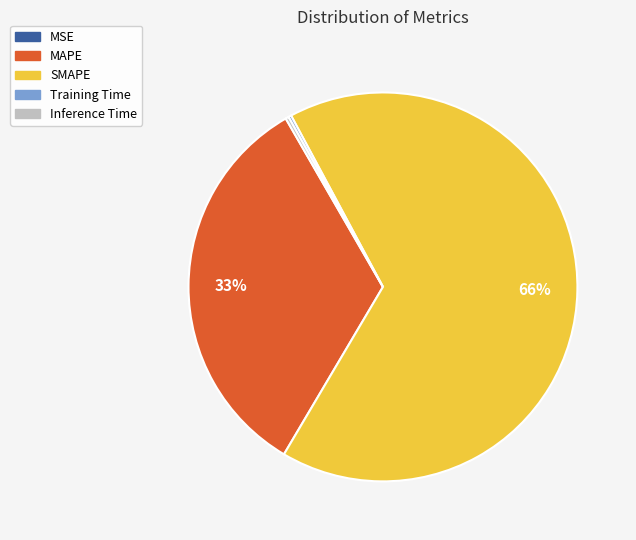

To the nearest percent, what portion does MAPE represent?

33%